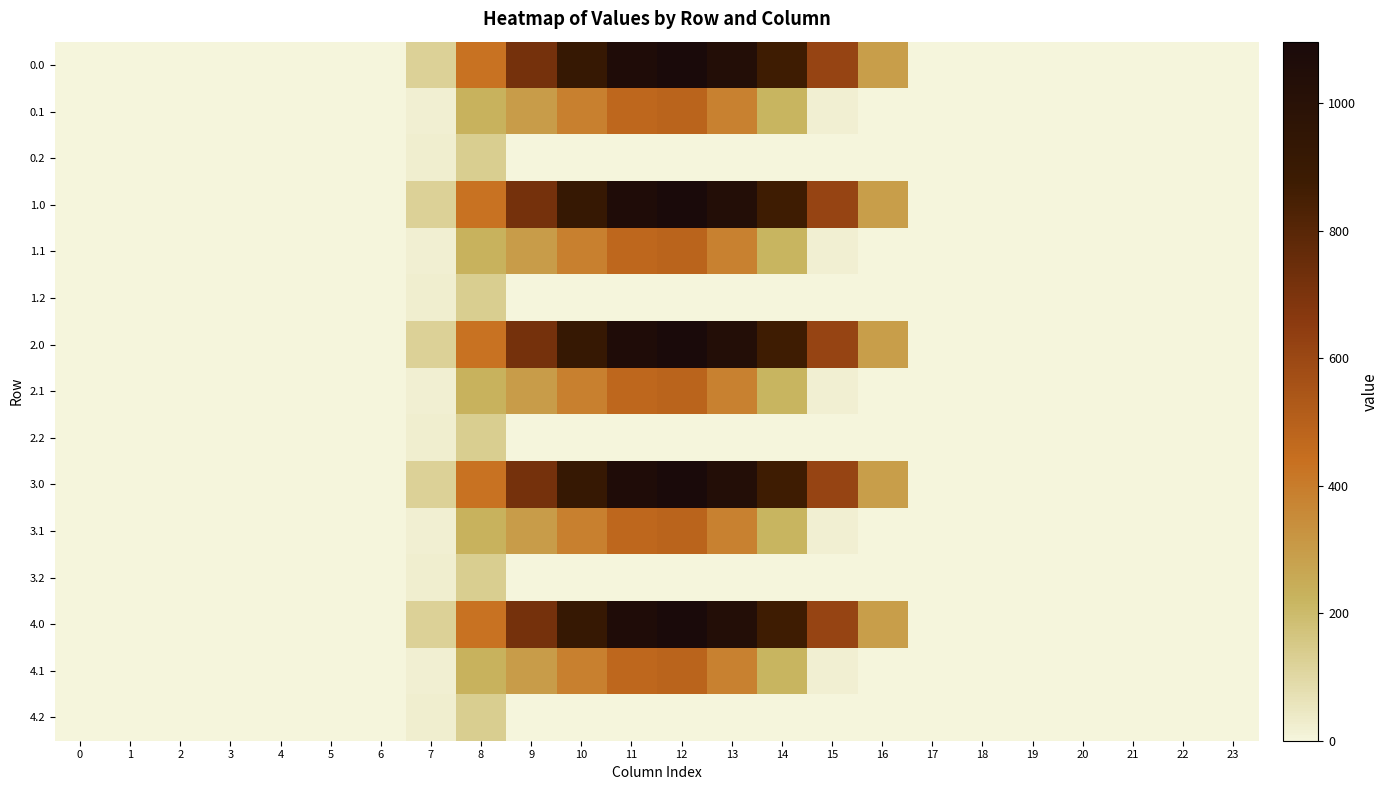

Rank the series at 23 from lowest to highest value.

0.0, 0.1, 0.2, 1.0, 1.1, 1.2, 2.0, 2.1, 2.2, 3.0, 3.1, 3.2, 4.0, 4.1, 4.2